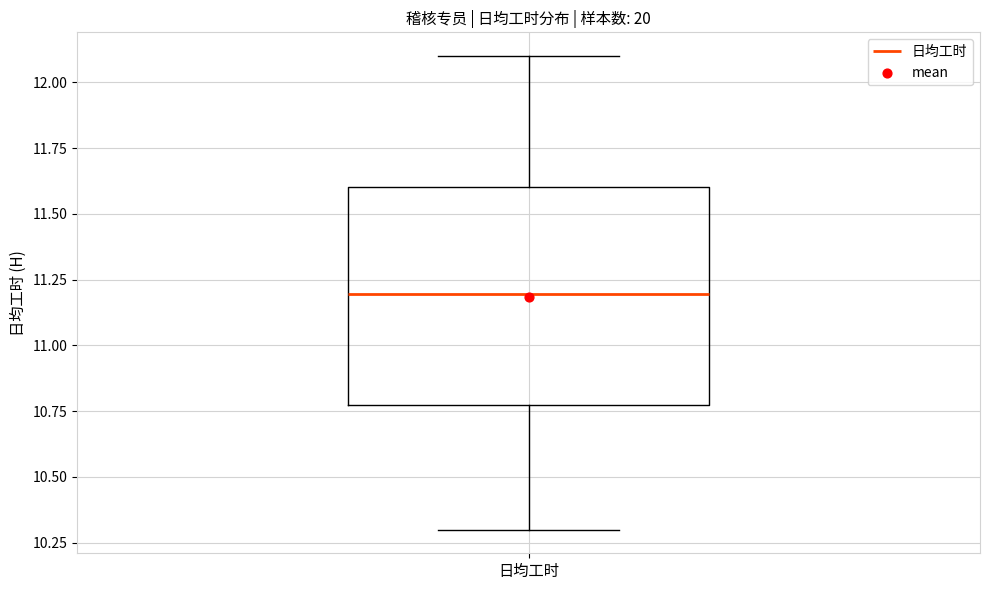

Read this box plot against the y-axis: the position of the median line, the range covered by the box, and the ends of both whiskers. The values are not printed on the chart, so give them approximately, as read against the axis.

median 11.2, box 10.8 to 11.6, whiskers 10.3 to 12.1